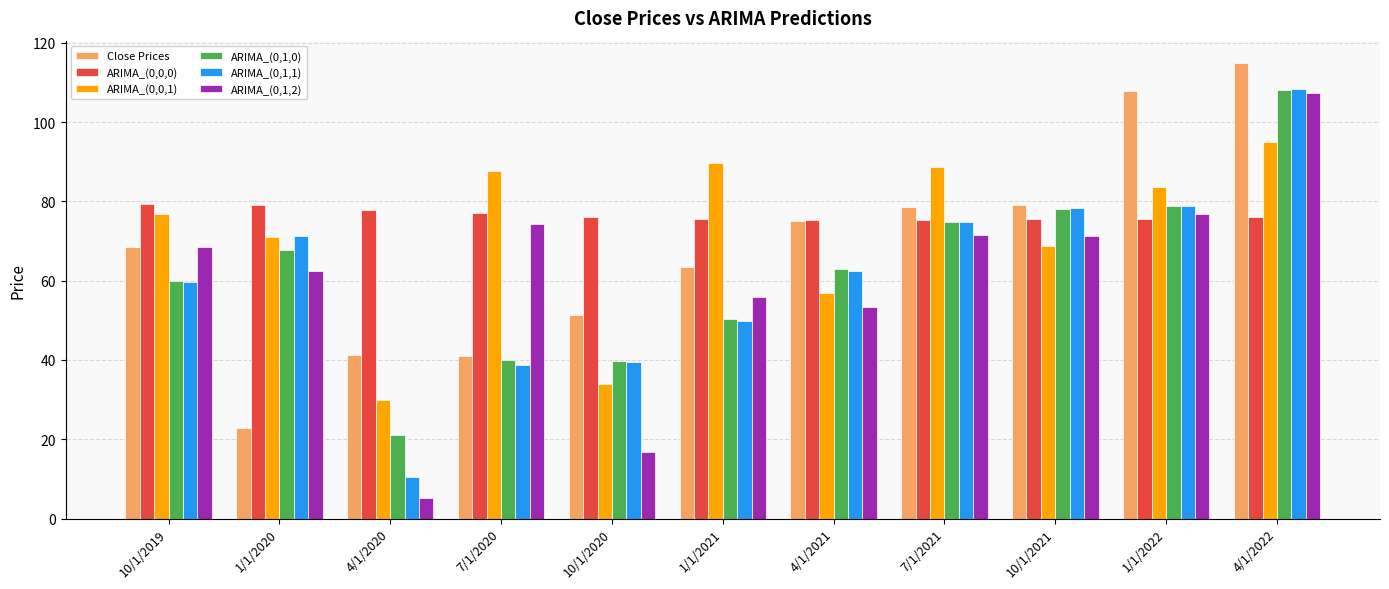

What is the difference between the maximum and second lowest values in the ARIMA_(0,1,2) series?

90.7